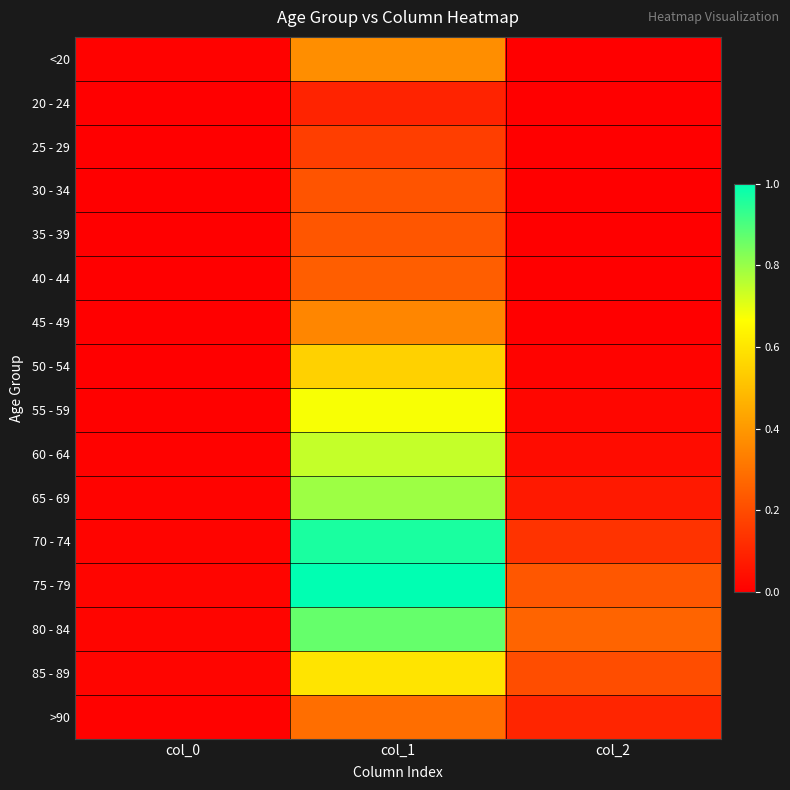

Which has a higher value, col_1 or col_0?

col_1